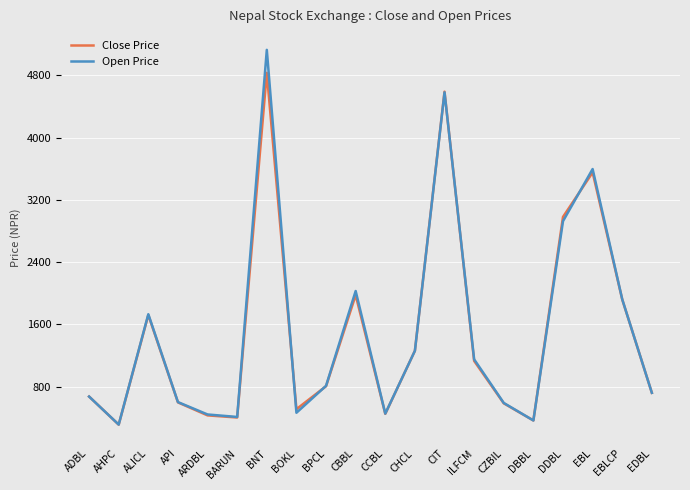

What is the sum of all Close Price values?

29803